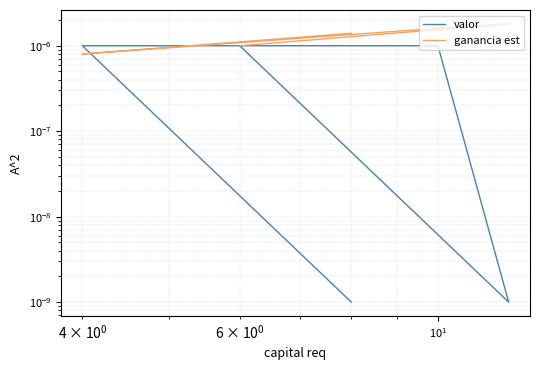

Which series ends up on top after the final intersection of valor and ganancia est?

ganancia est